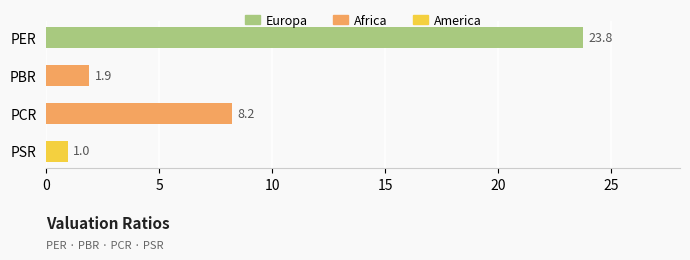

How many values are below 8?

2